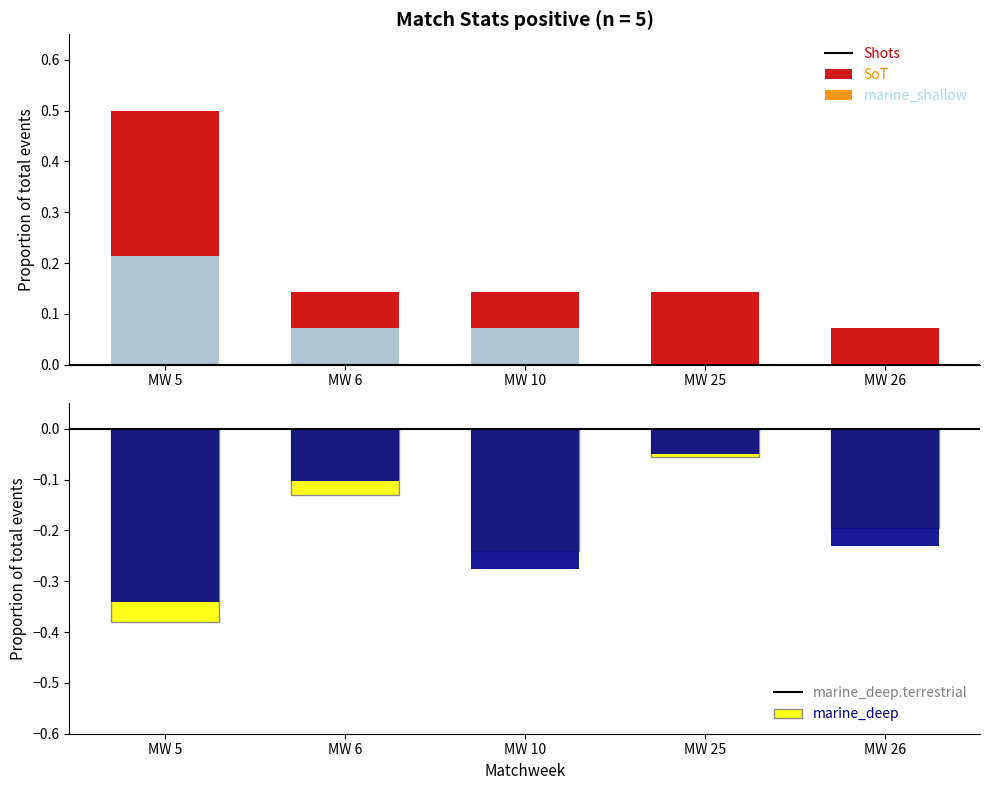

True or false: Touches has a value of -0.1 at MW 25.

True